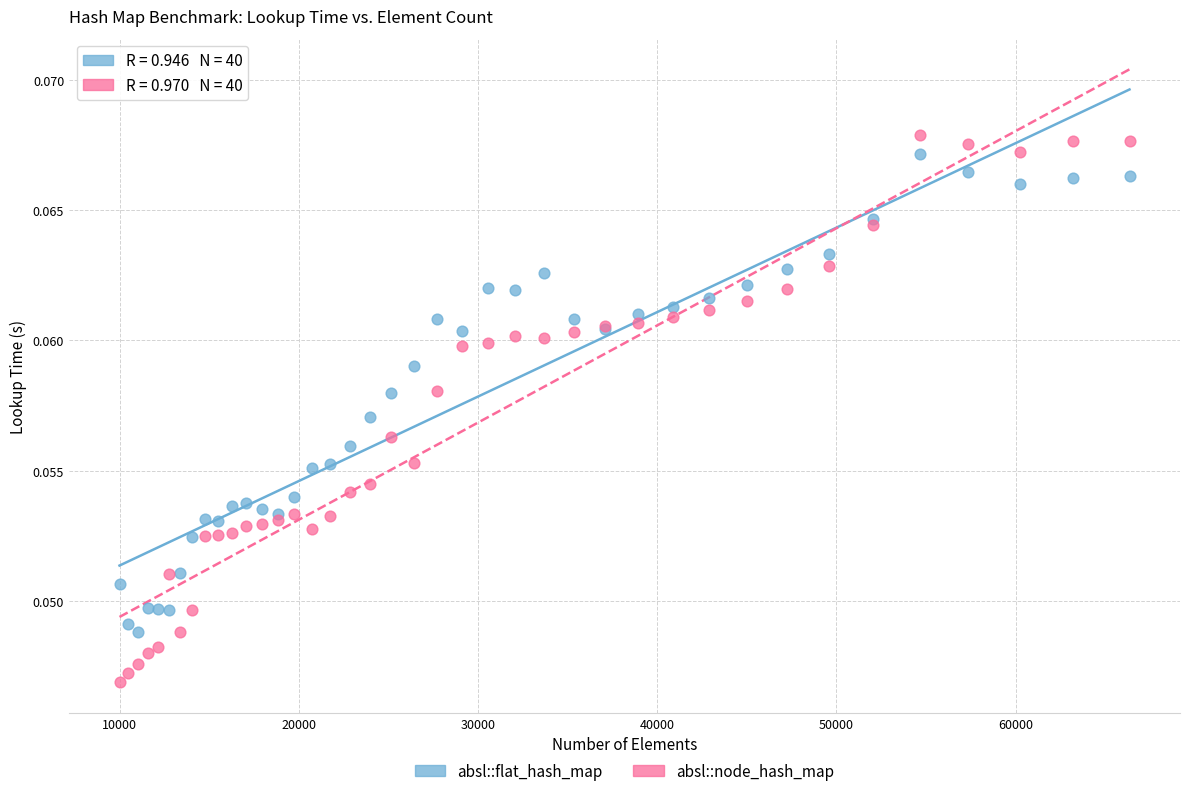

What is the X range (max minus min) for the scatter plot?

56358.0